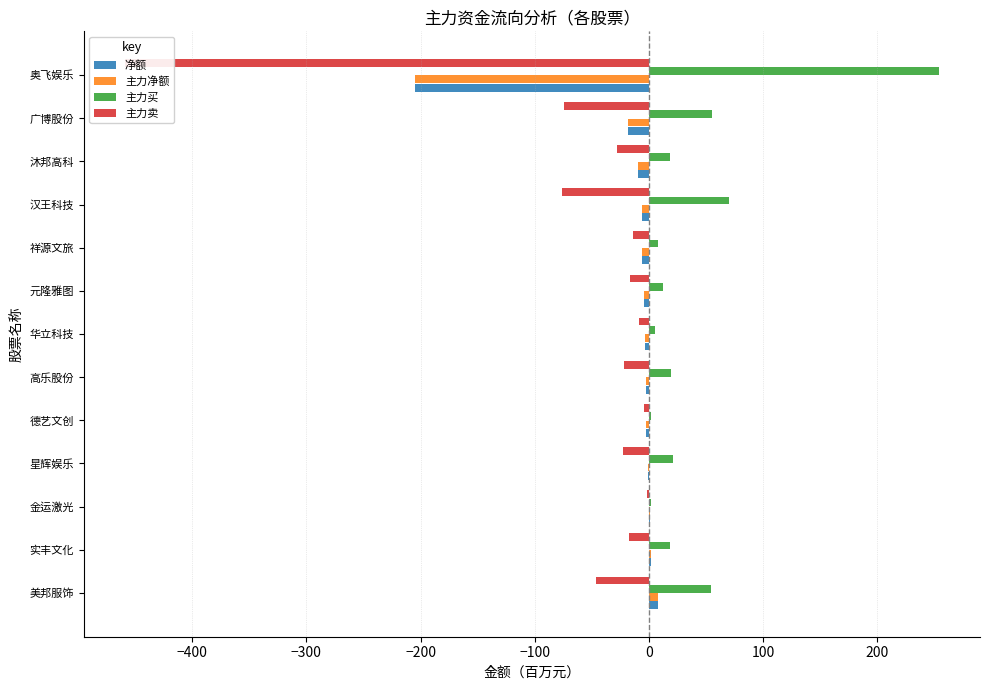

What position from the left is 星辉娱乐?

4